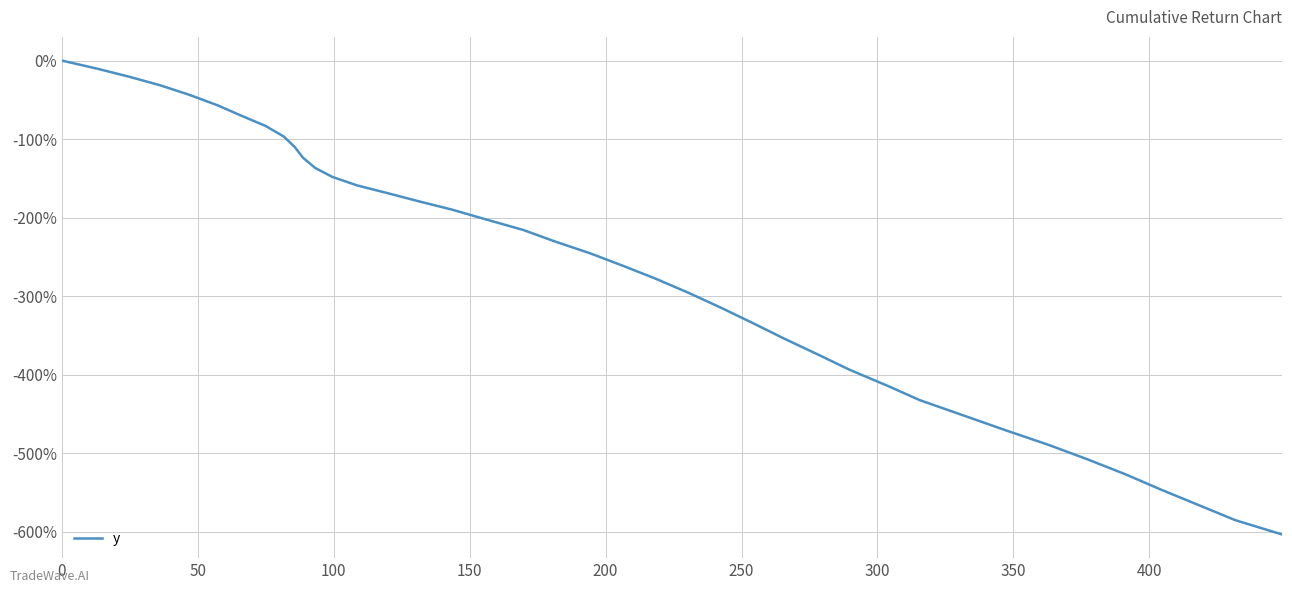

Does the chart have visible grid lines?

Yes